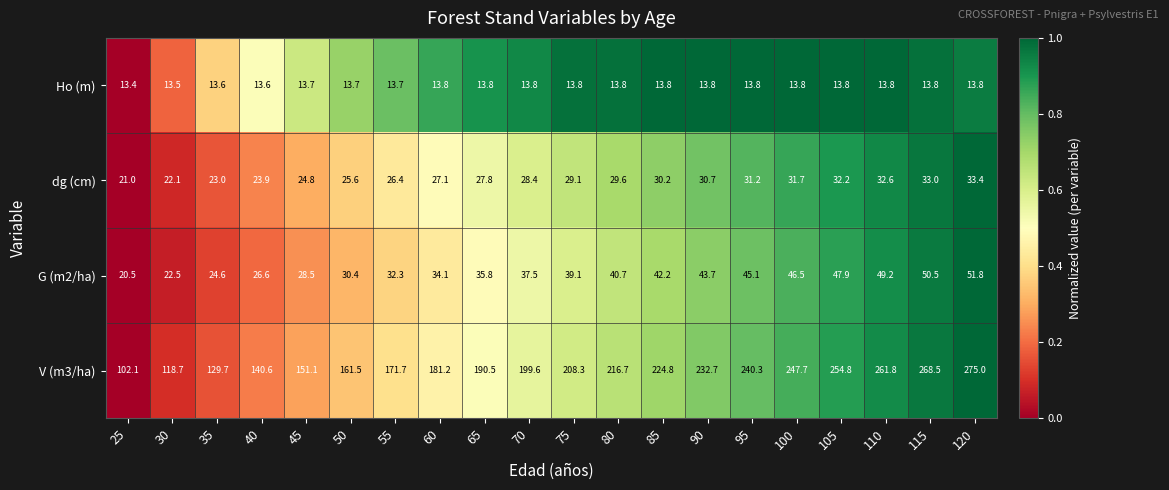

What is the sum of the Ho (m) values at 105 and 50?

27.5